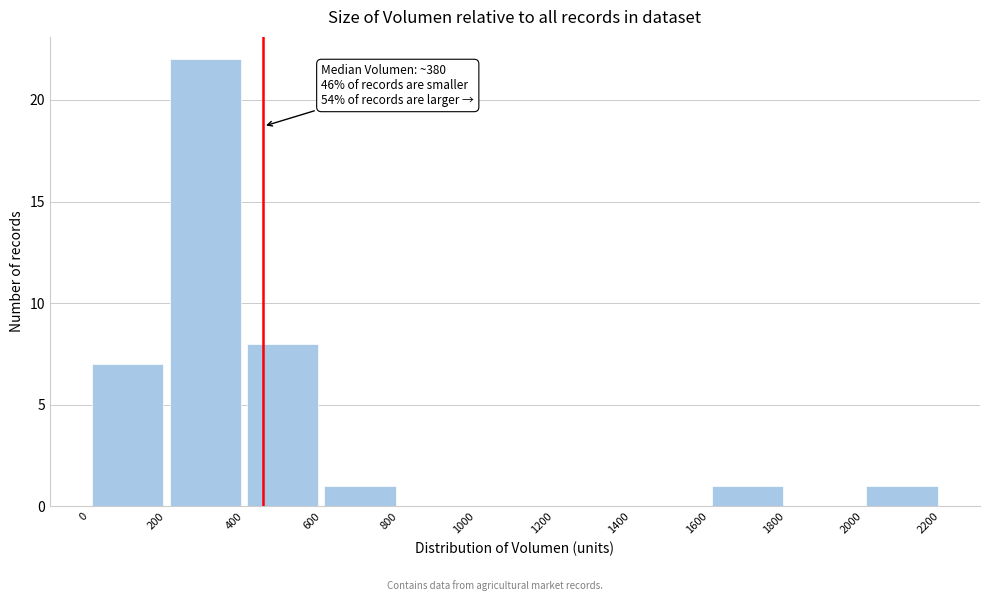

Which range on the x-axis has the tallest bar?

200 to 400